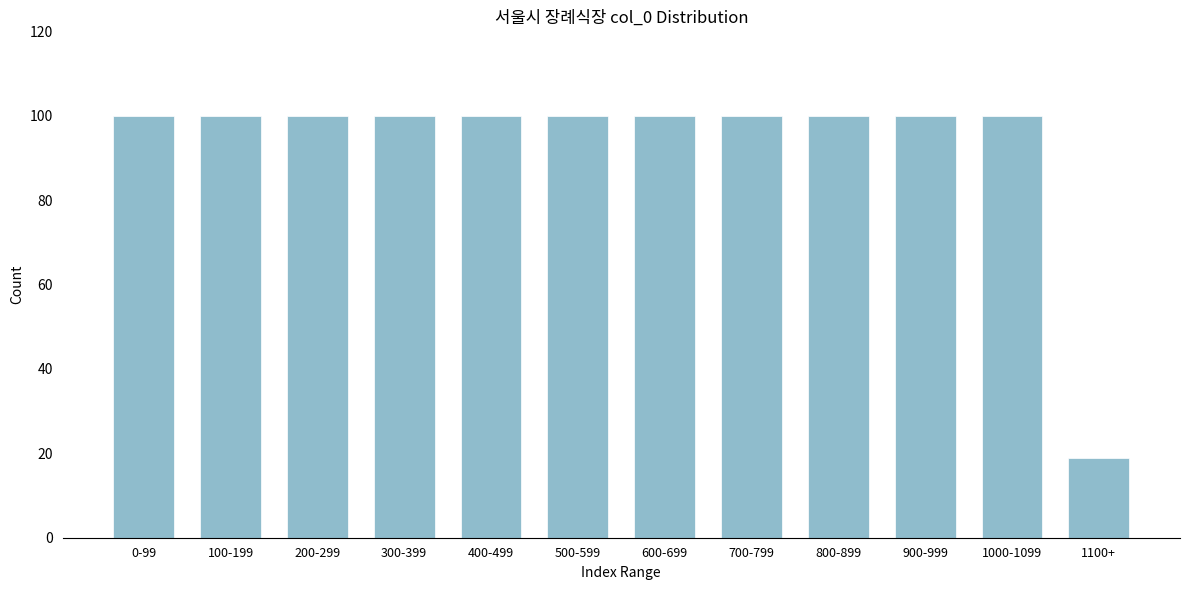

Reading left to right, what are all the values shown in this chart?

100	100	100	100	100	100	100	100	100	100	100	19